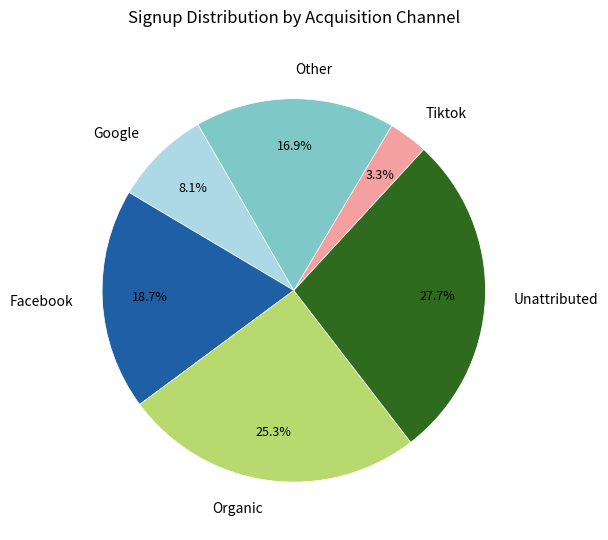

What portion of the pie excludes Tiktok?

96.7%